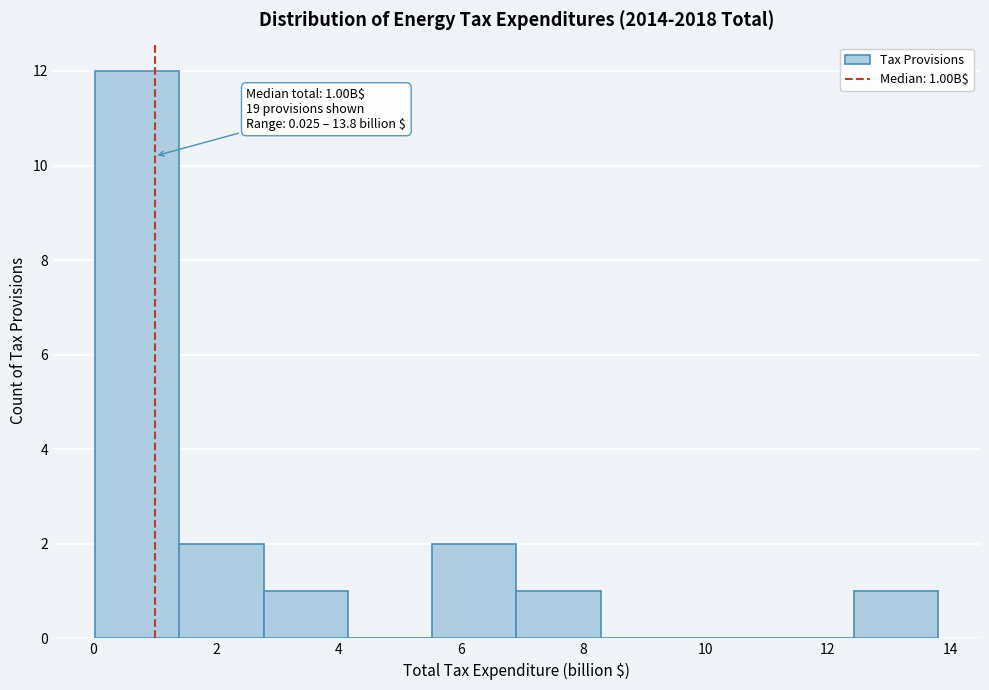

Which range on the x-axis has the tallest bar?

0.0 to 1.4